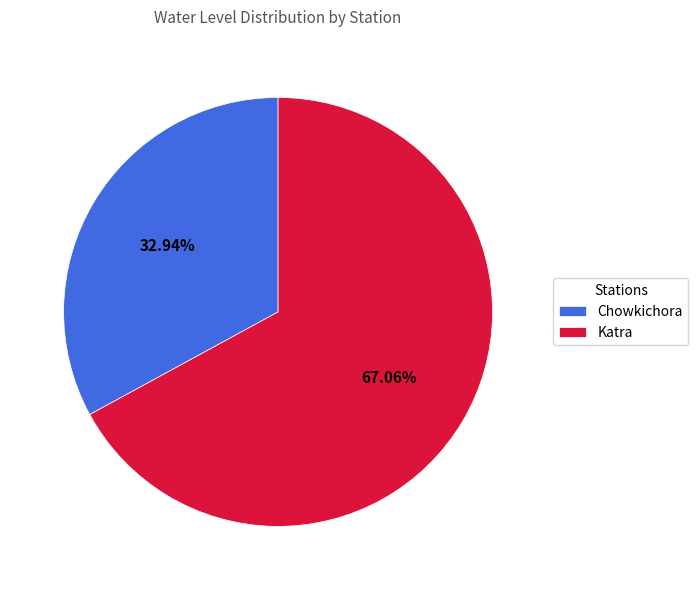

Does any single category account for the majority?

Yes